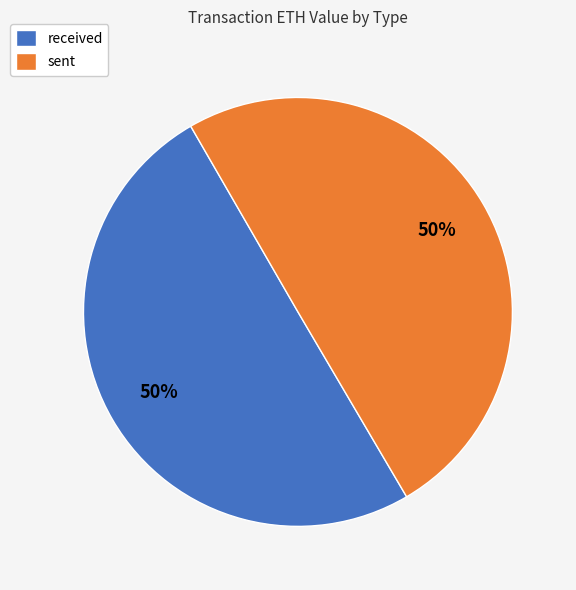

True or false: received accounts for 50% of the total.

True